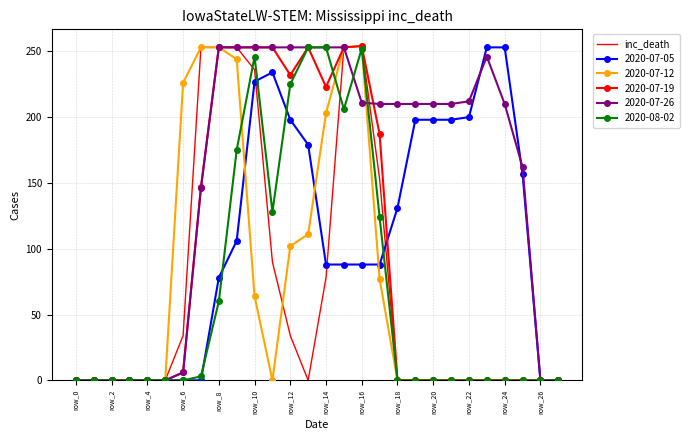

Which series has the largest total across all categories?

2020-07-26